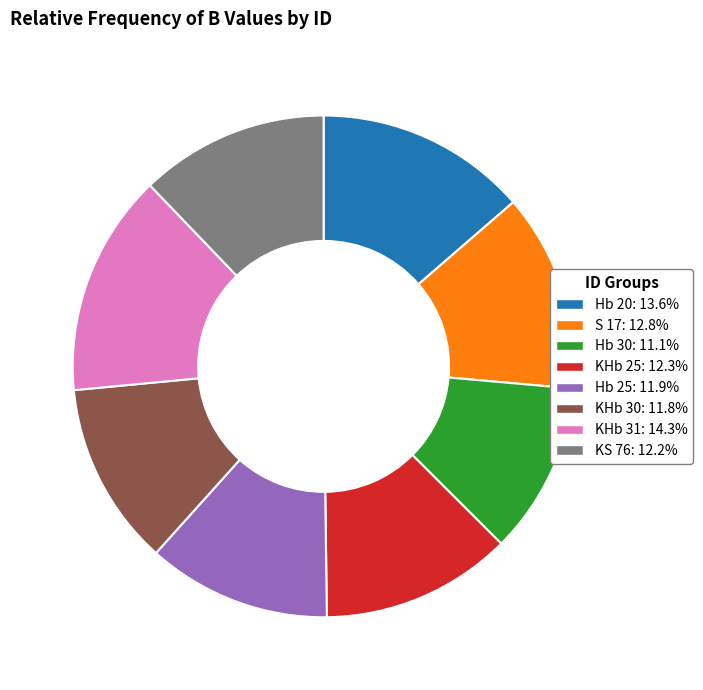

How many segments does this pie chart have?

8